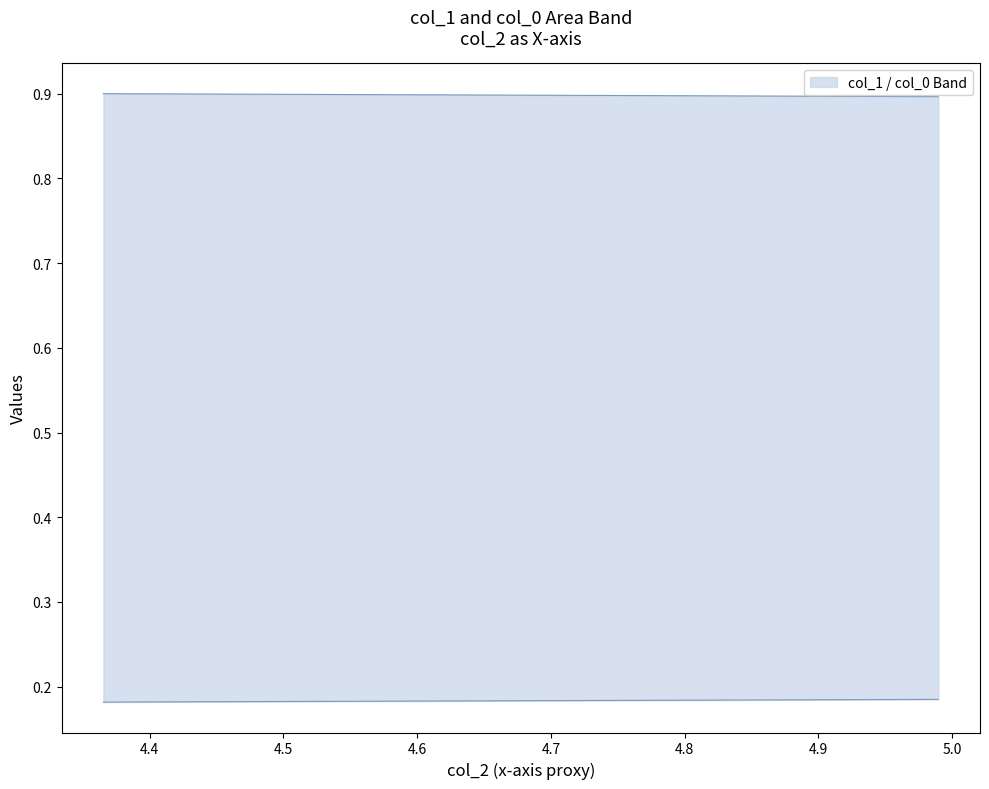

The lower series shows 0.0 at 20. True or false?

False